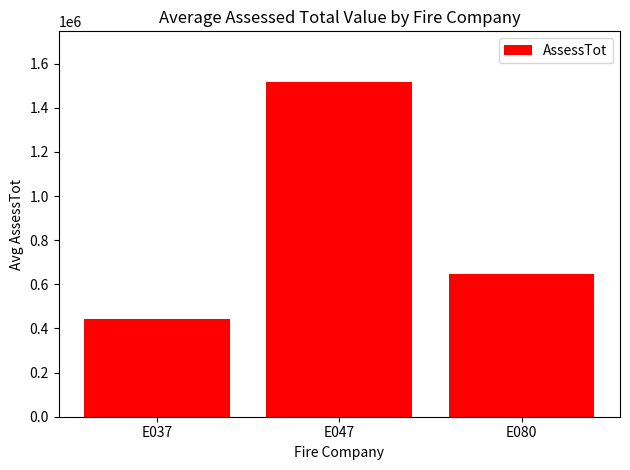

What is the value of the 3rd bar from the left?

644883.0